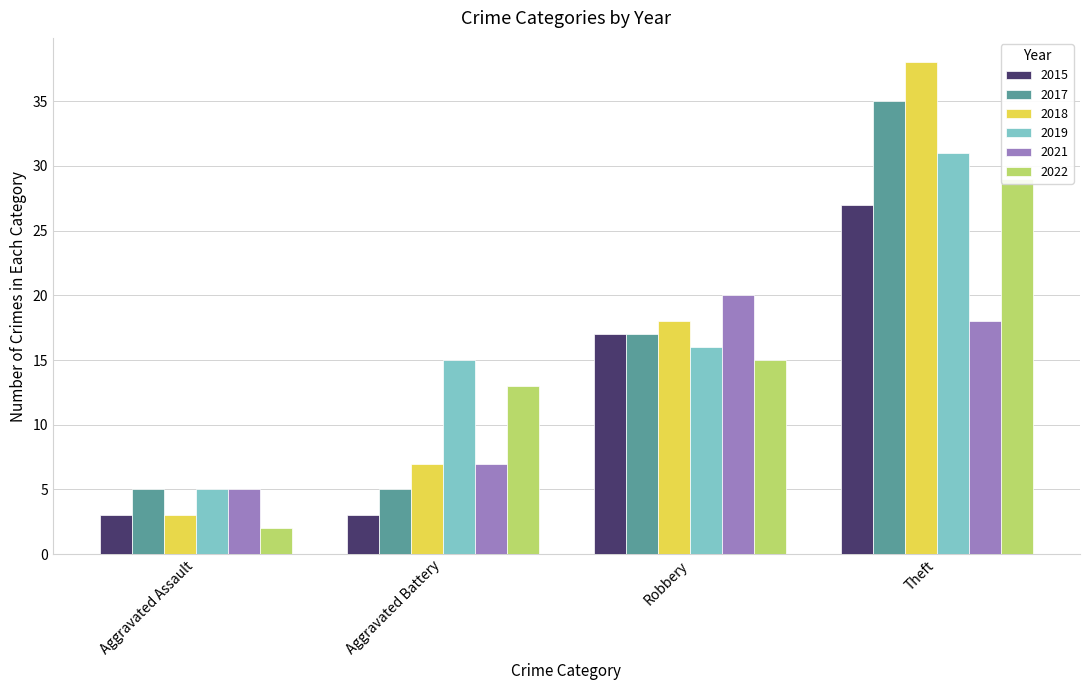

What is the label of the 1st bar from the right?

Theft